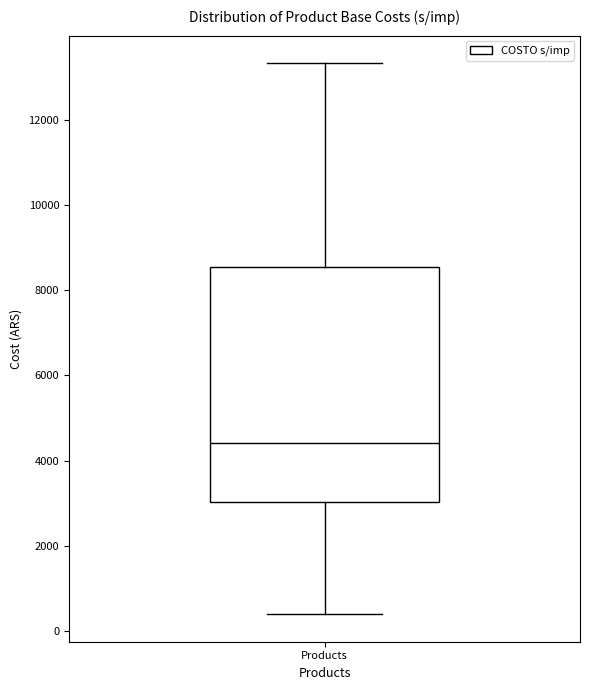

Read this box plot against the y-axis: the position of the median line, the range covered by the box, and the ends of both whiskers. The values are not printed on the chart, so give them approximately, as read against the axis.

median 4400, box 3000 to 8600, whiskers 400 to 13400